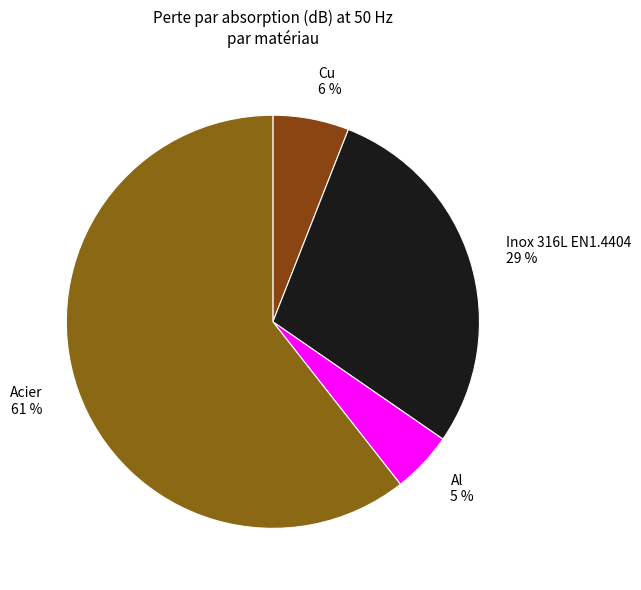

Count the number of slices in the pie.

4